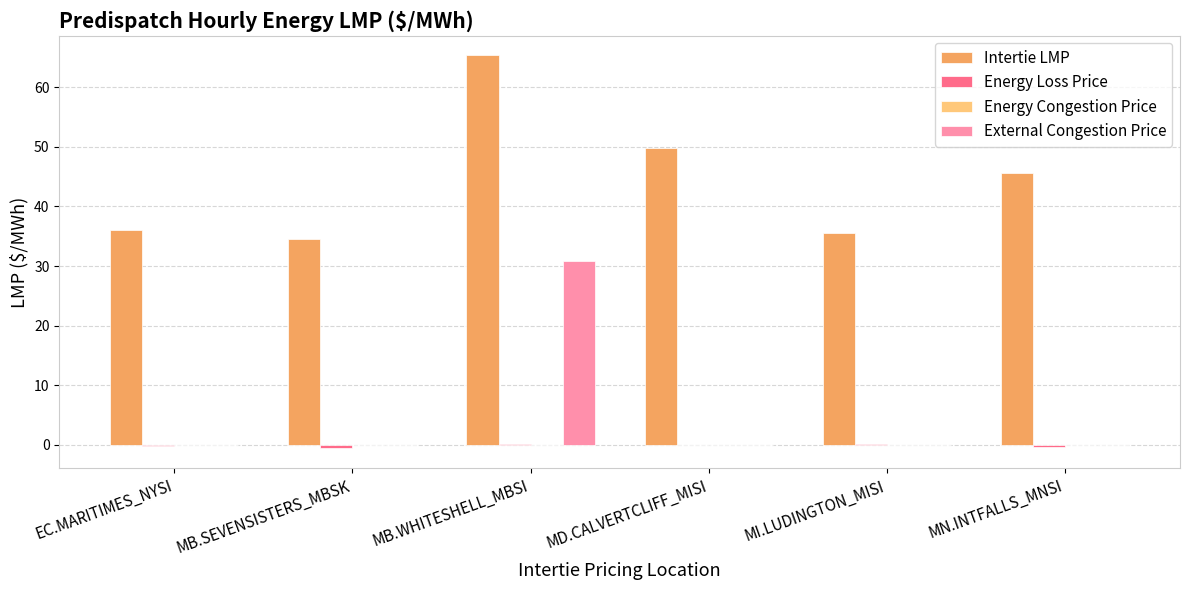

Which category has the highest value across all series?

MB.WHITESHELL_MBSI